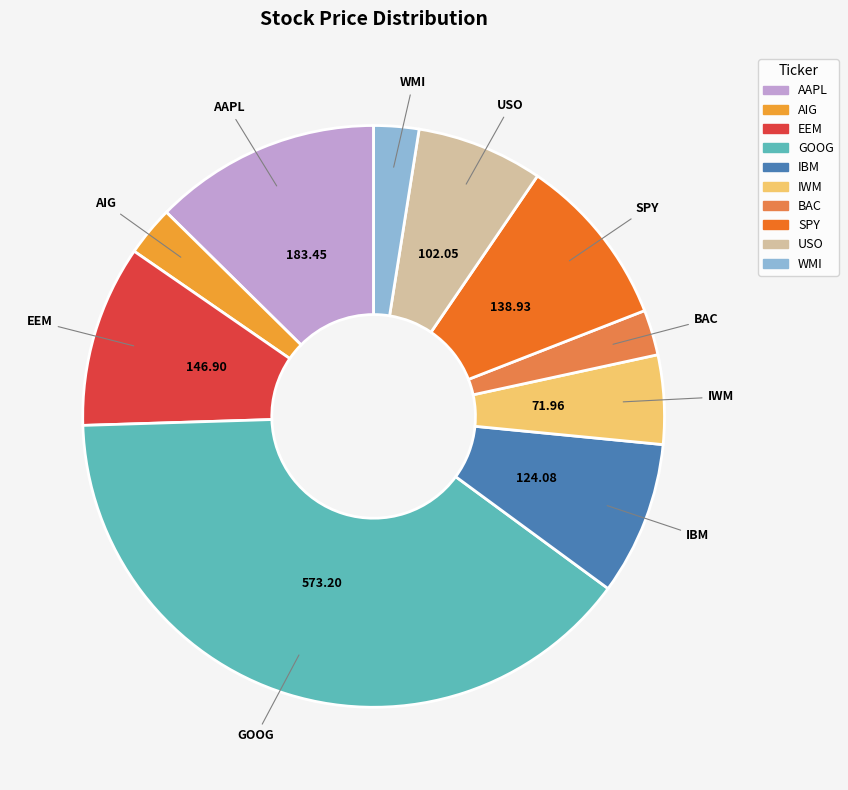

Is the sum of EEM and USO greater than half?

No